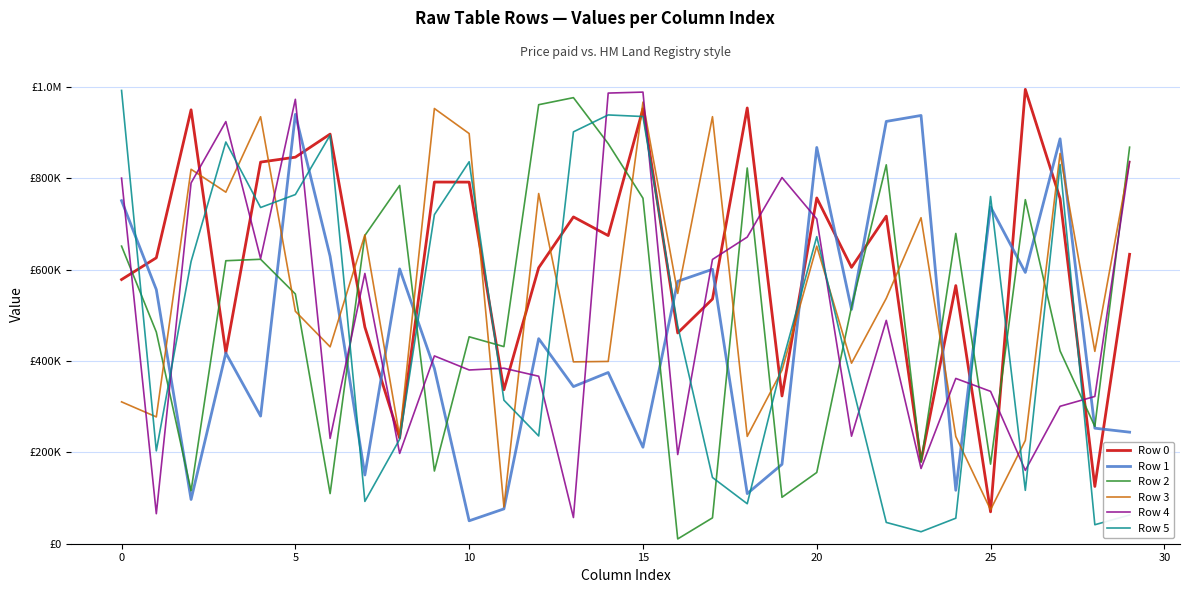

Is this an area chart (filled region under the line)?

No